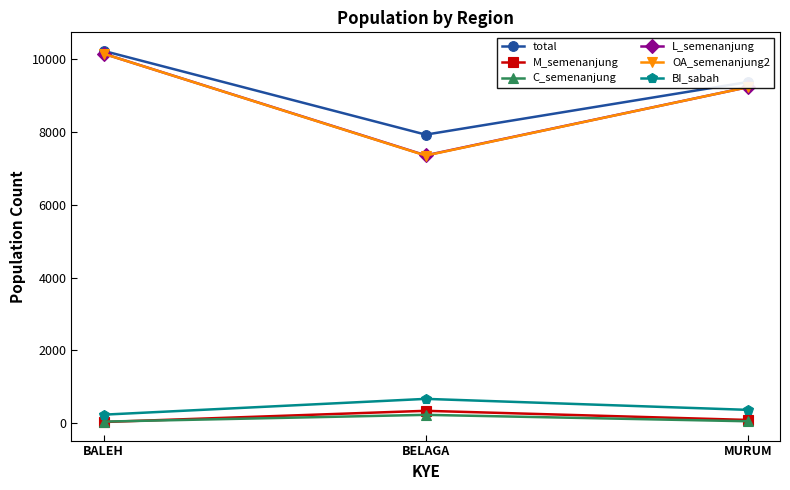

Is it true that total equals 13406 at BALEH?

False